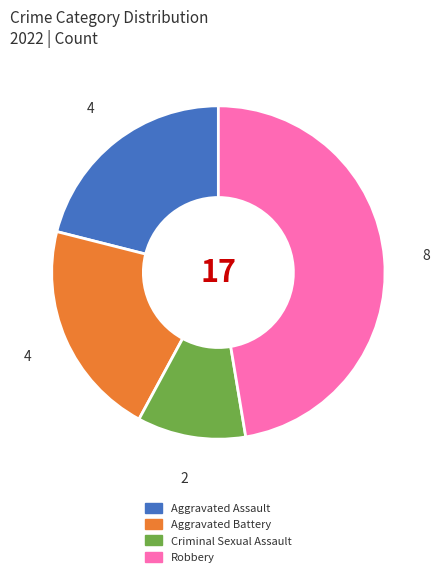

Which category has the smallest portion of the pie?

Criminal Sexual Assault